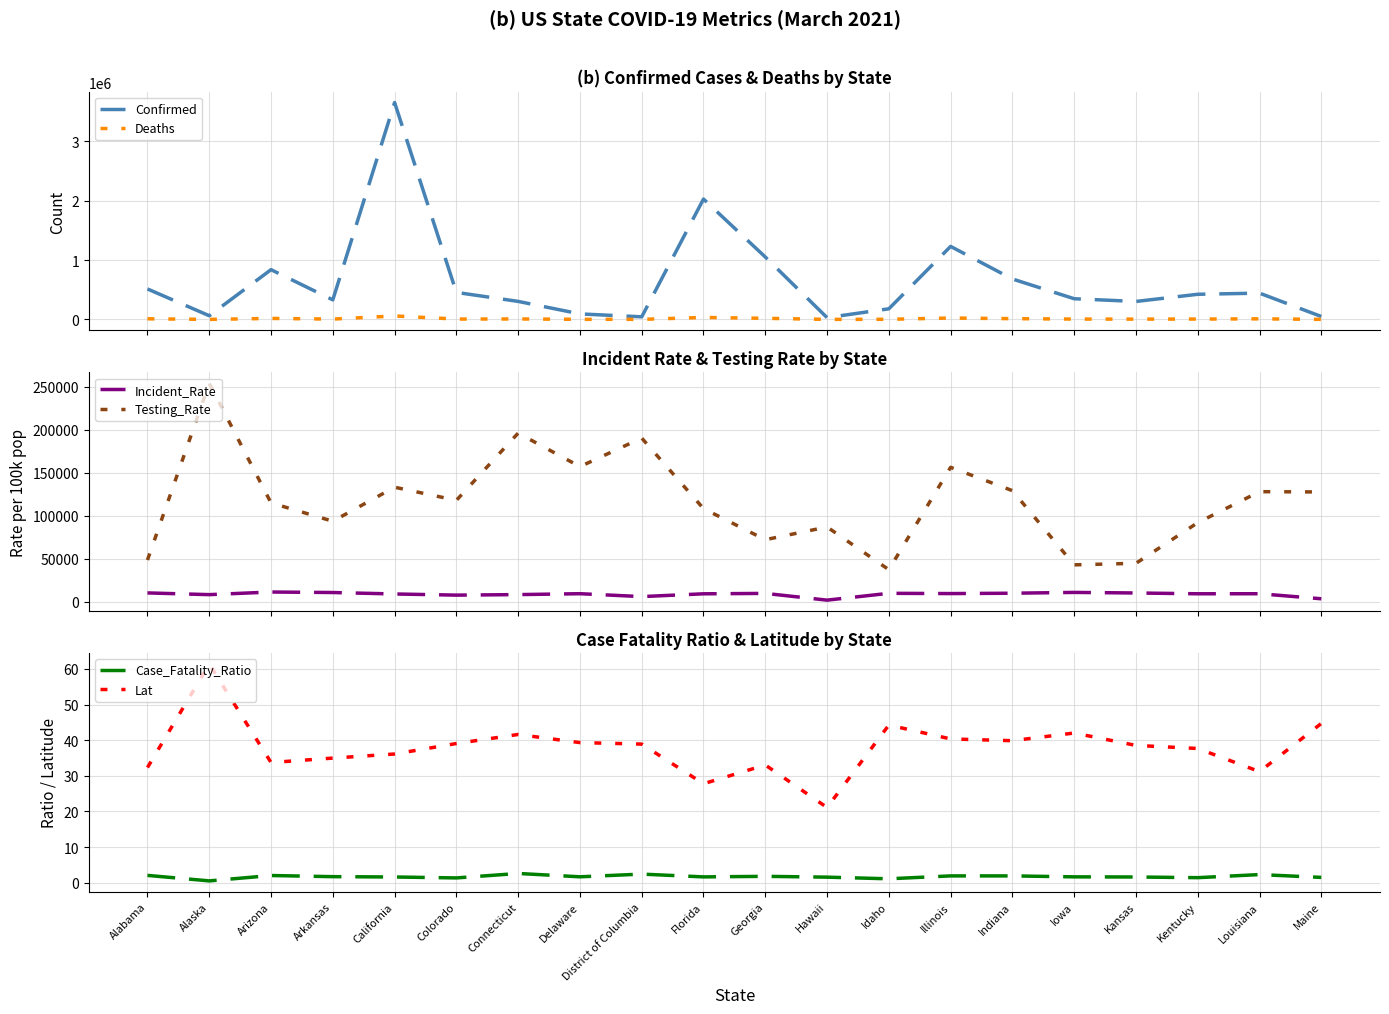

True or false: Confirmed and Case_Fatality_Ratio cross at least once.

False